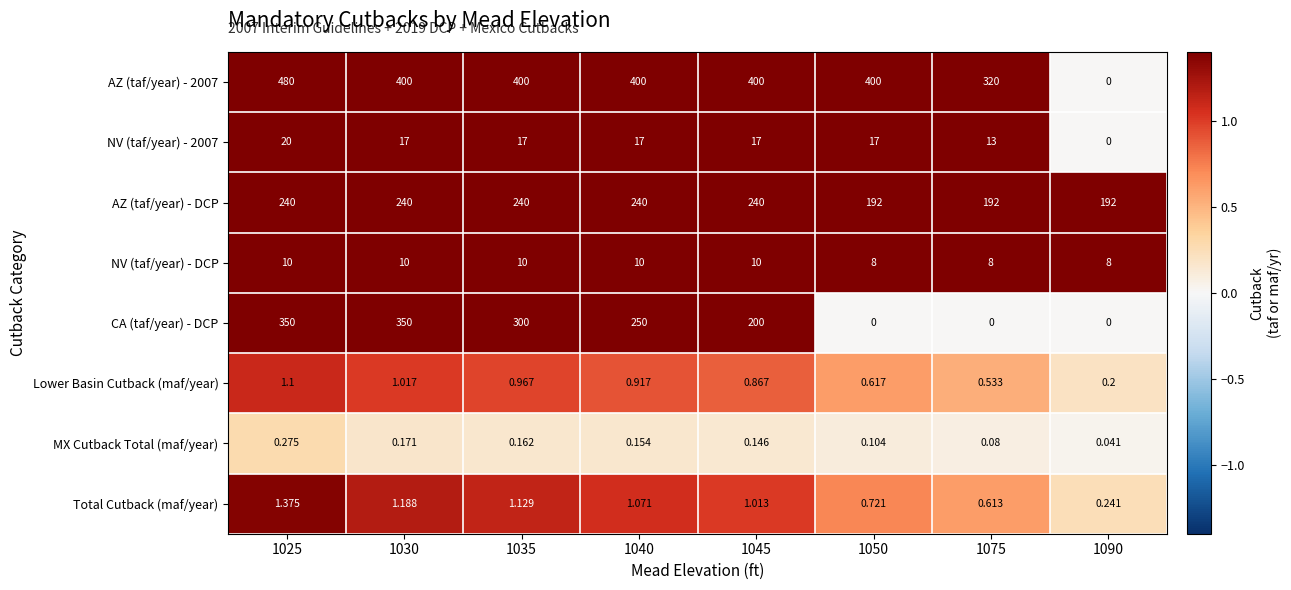

Is the value of NV (taf/year) - 2007 at 1045 greater than the value of AZ (taf/year) - DCP at 1040?

No